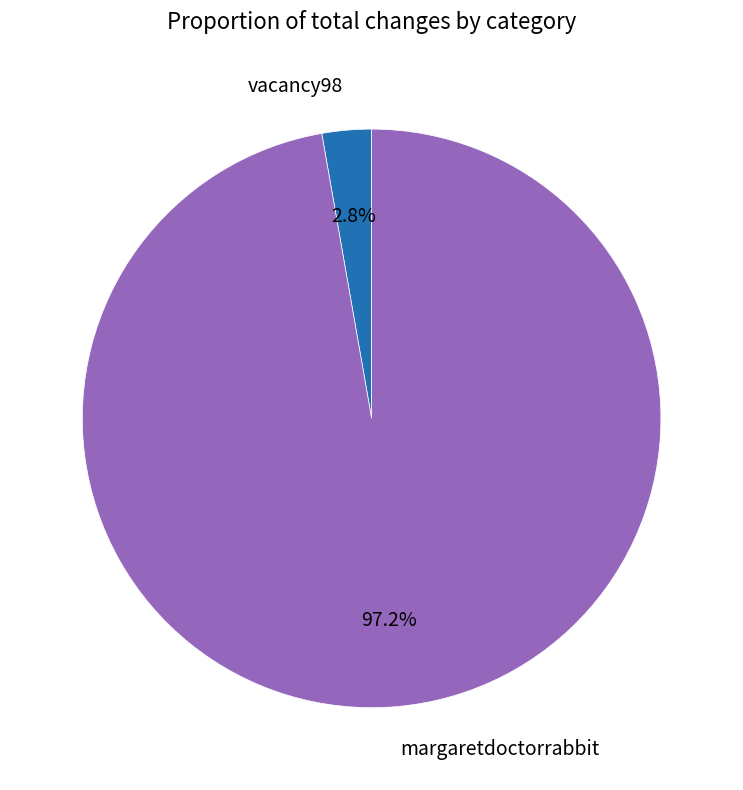

To the nearest percent, what is the combined percentage of vacancy98 and margaretdoctorrabbit?

100%